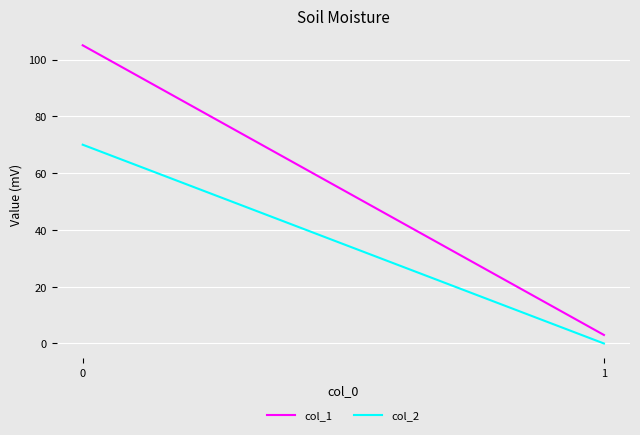

What is the value of the col_1 point at the 1st from the left?

105